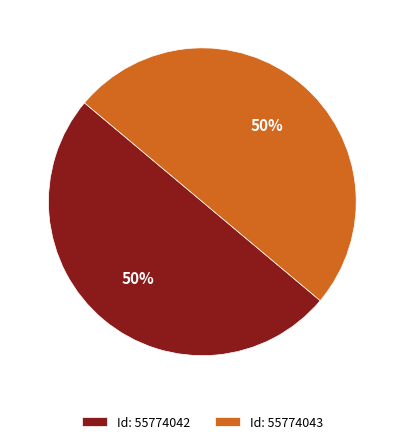

True or false: Id: 55774042 accounts for 50% of the total.

True